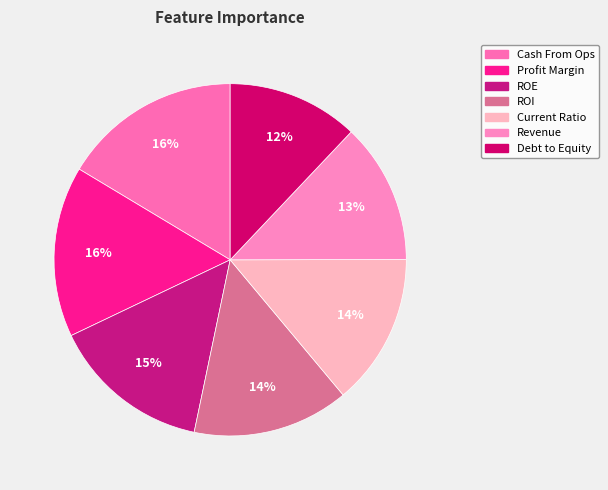

How many segments does this pie chart have?

7